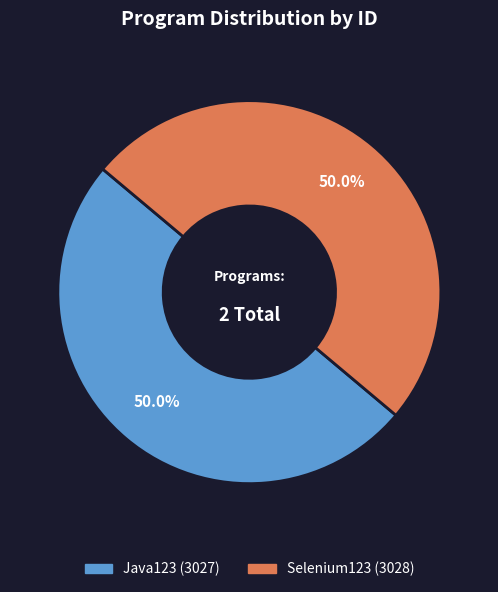

Combined, what portion of the pie is Java123 and Selenium123?

100.0%